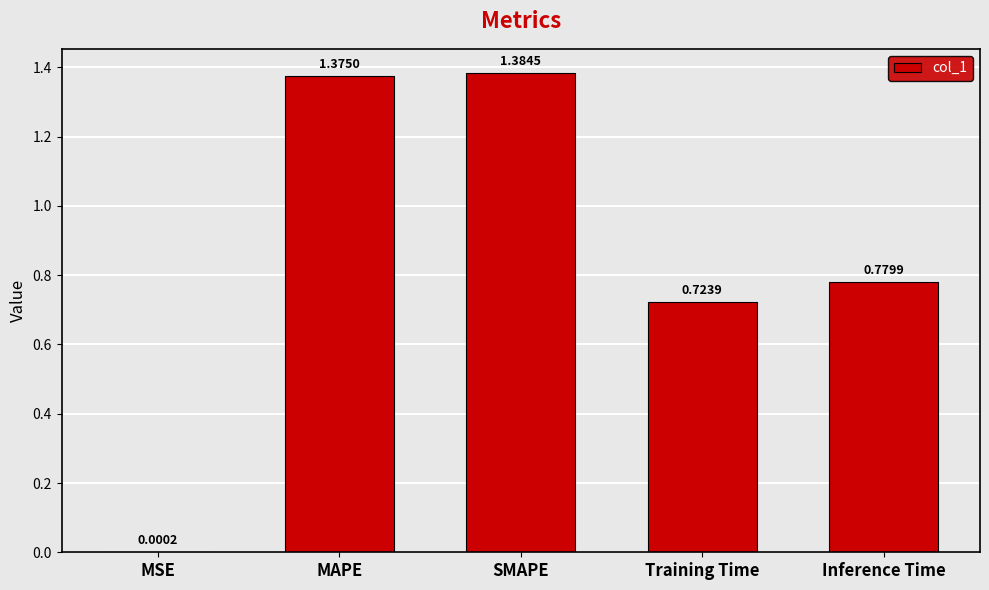

Does the chart contain stacked bars?

No